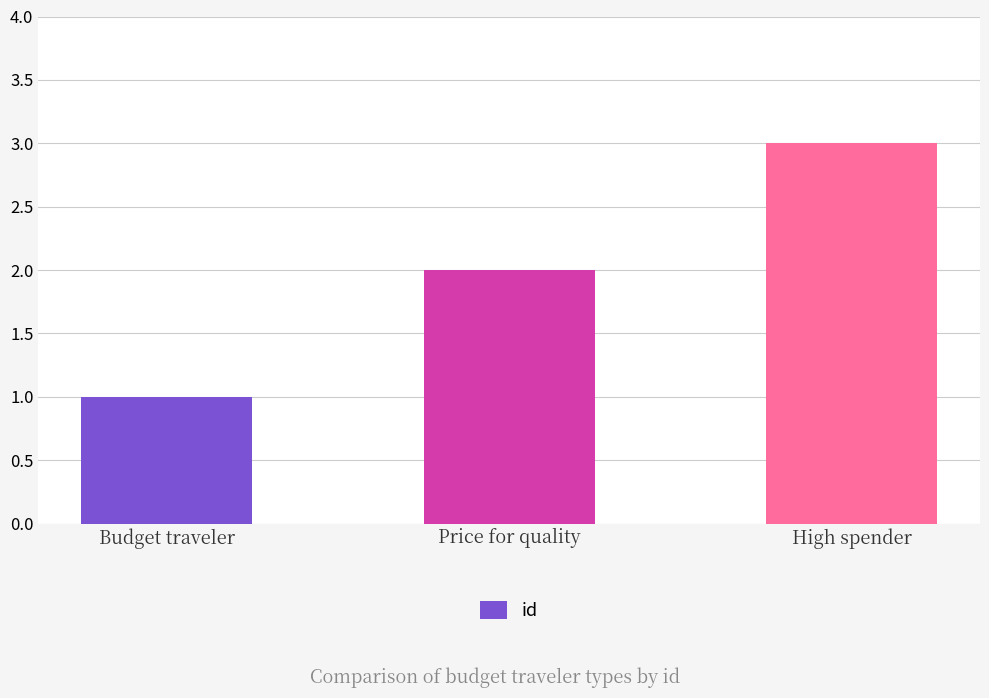

What is the label of the 1st bar from the left?

Budget traveler